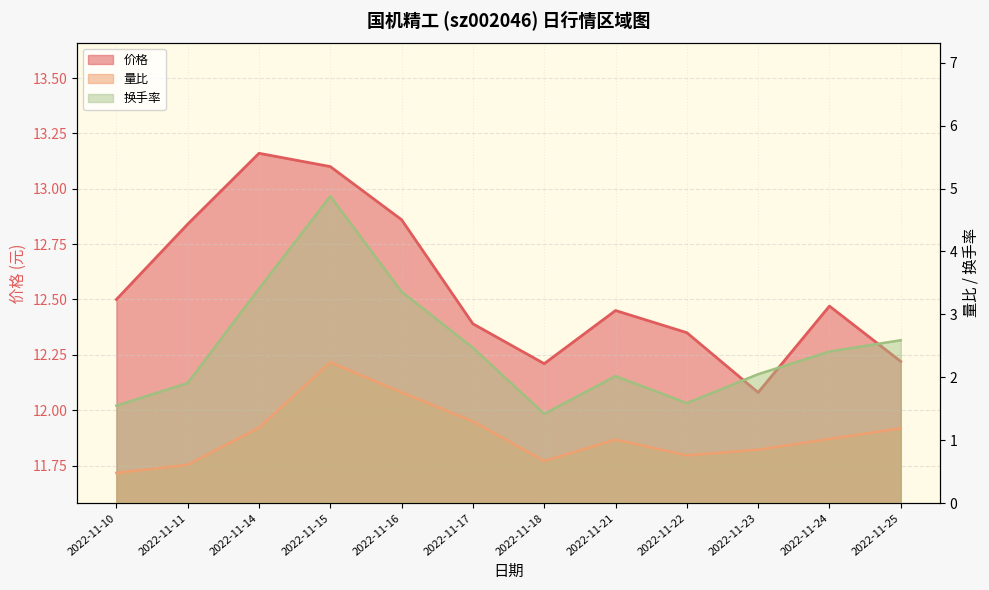

Reading right to left, extract all data points from this chart.

价格: 2022-11-25=12.2	2022-11-24=12.5	2022-11-23=12.1	2022-11-22=12.3	2022-11-21=12.4	2022-11-18=12.2	2022-11-17=12.4	2022-11-16=12.9	2022-11-15=13.1	2022-11-14=13.2	2022-11-11=12.8	2022-11-10=12.5
量比: 2022-11-25=1.2	2022-11-24=1.0	2022-11-23=0.8	2022-11-22=0.8	2022-11-21=1.0	2022-11-18=0.7	2022-11-17=1.3	2022-11-16=1.8	2022-11-15=2.2	2022-11-14=1.2	2022-11-11=0.6	2022-11-10=0.5
换手率: 2022-11-25=2.6	2022-11-24=2.4	2022-11-23=2.0	2022-11-22=1.6	2022-11-21=2.0	2022-11-18=1.4	2022-11-17=2.5	2022-11-16=3.4	2022-11-15=4.9	2022-11-14=3.4	2022-11-11=1.9	2022-11-10=1.6